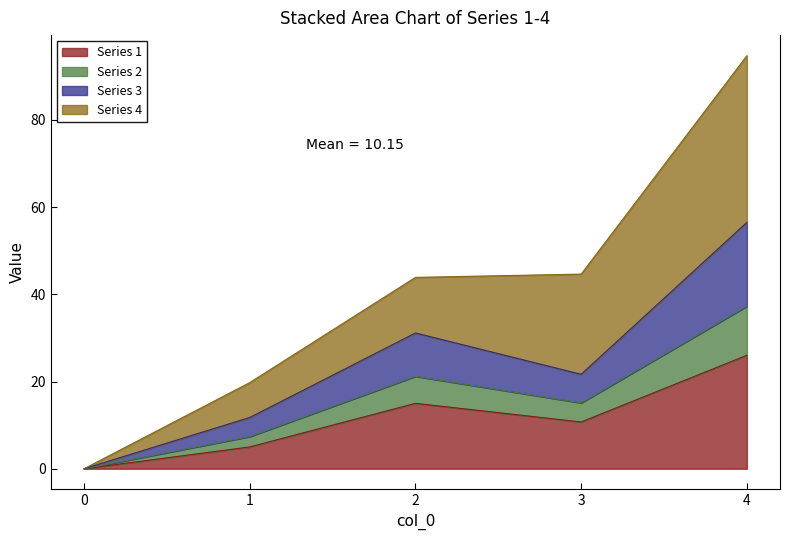

The 1 series shows 5.0 at 1. True or false?

True